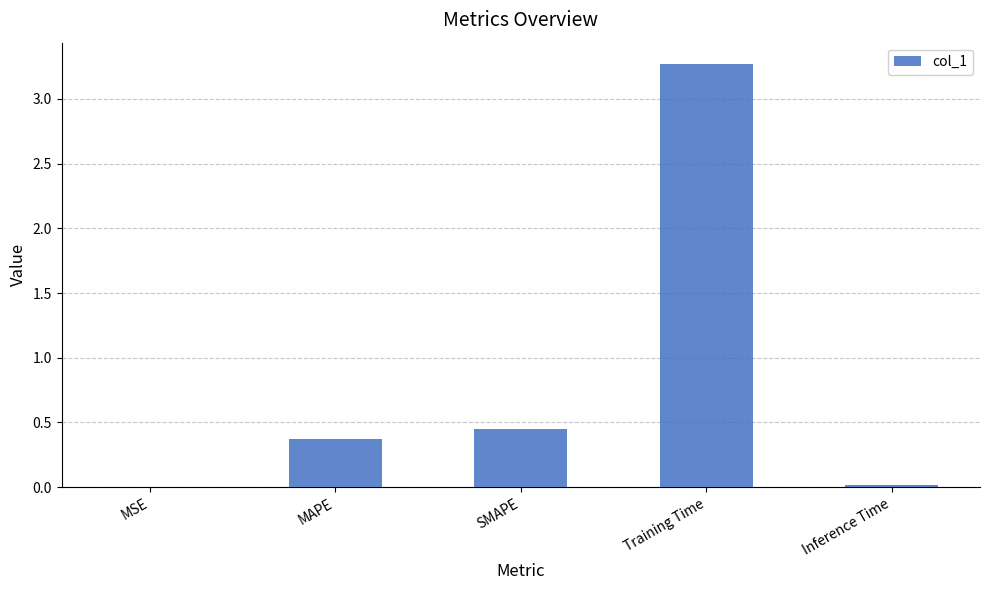

The chart shows a value of 0.0 at Inference Time. True or false?

True